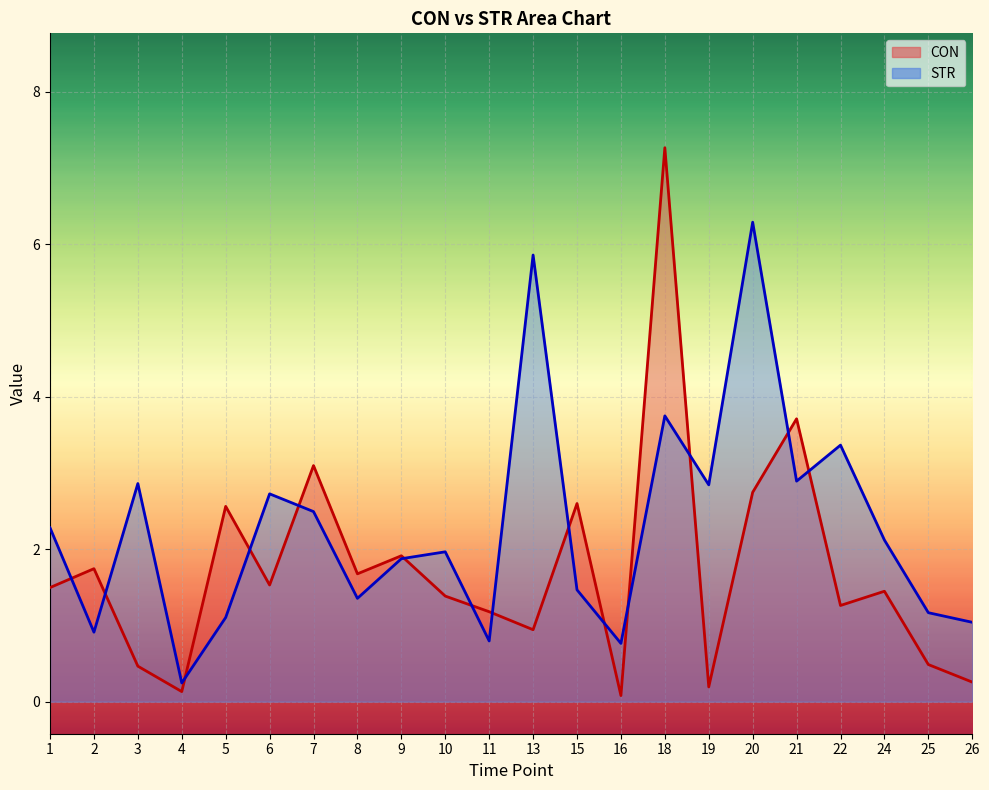

At which category does the chart reach its peak across all series?

18